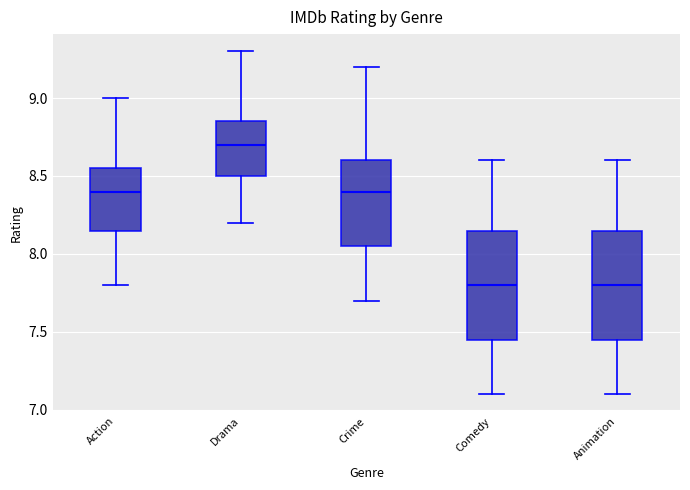

Which box's median line is the highest?

Drama